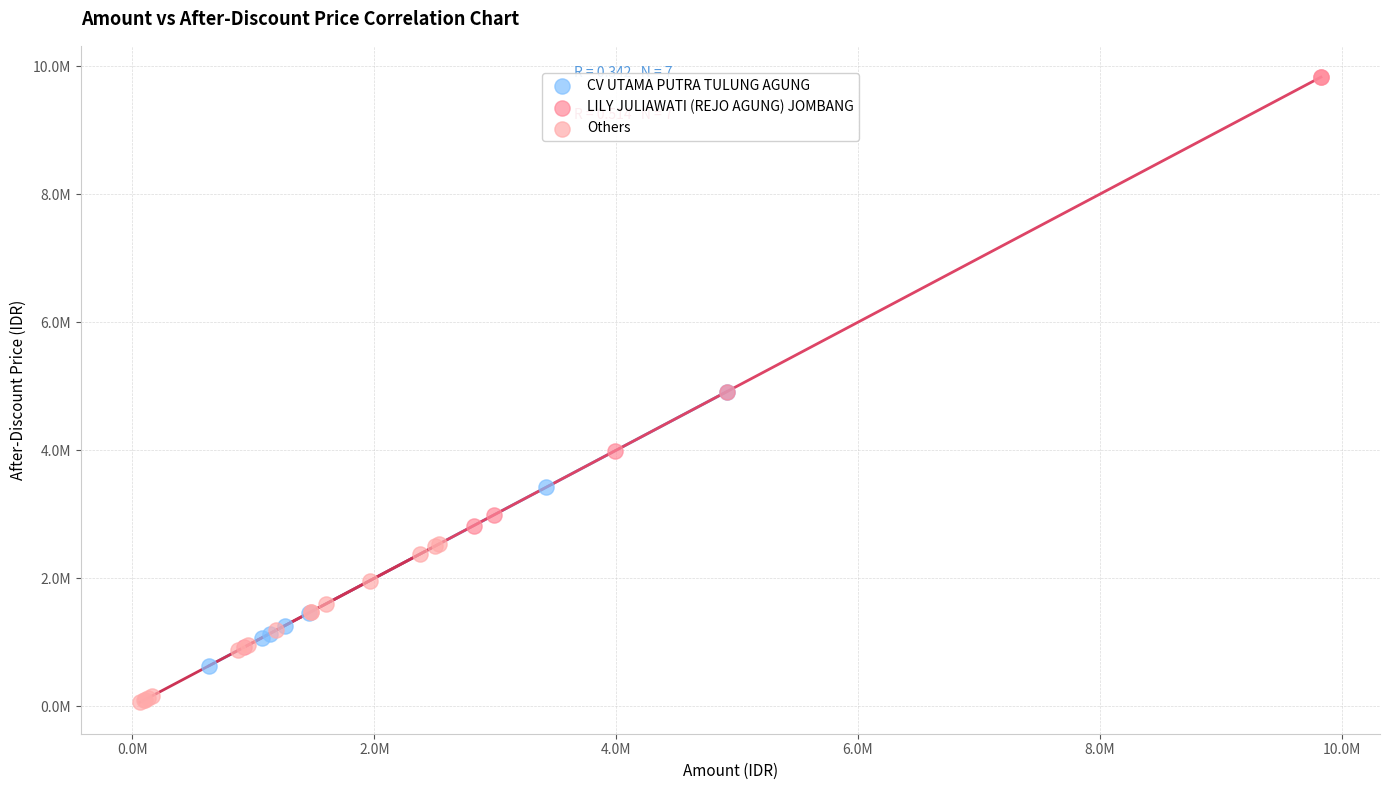

Which series reaches the maximum Y coordinate?

LILY JULIAWATI (REJO AGUNG) JOMBANG